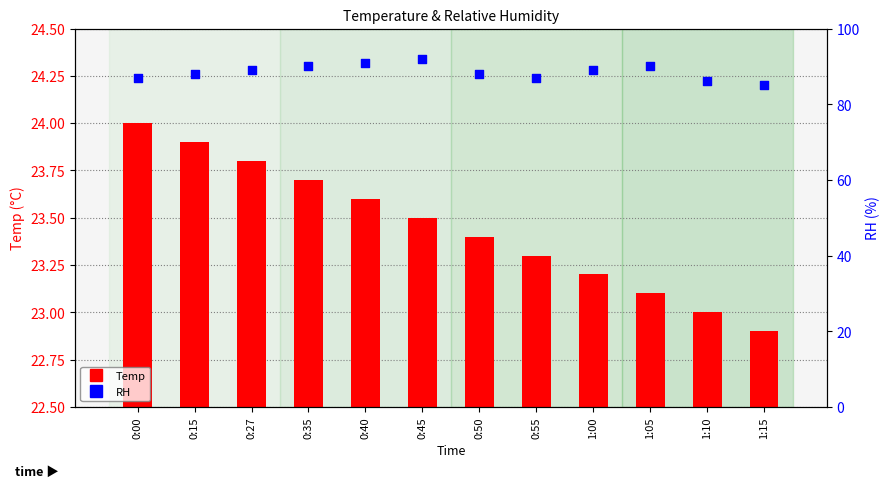

At which category is the sum across all series the highest?

0:45